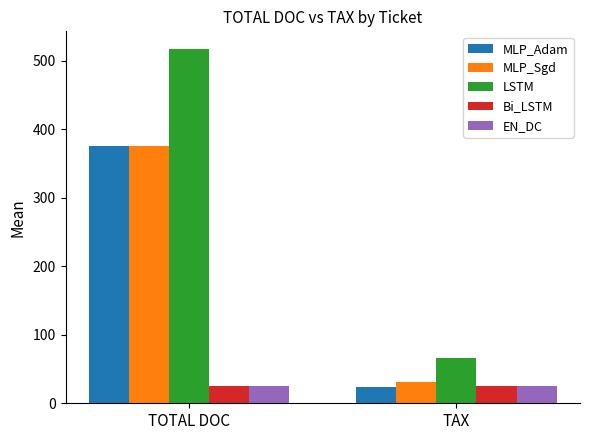

What is the total value across all series at TOTAL DOC?

1319.0